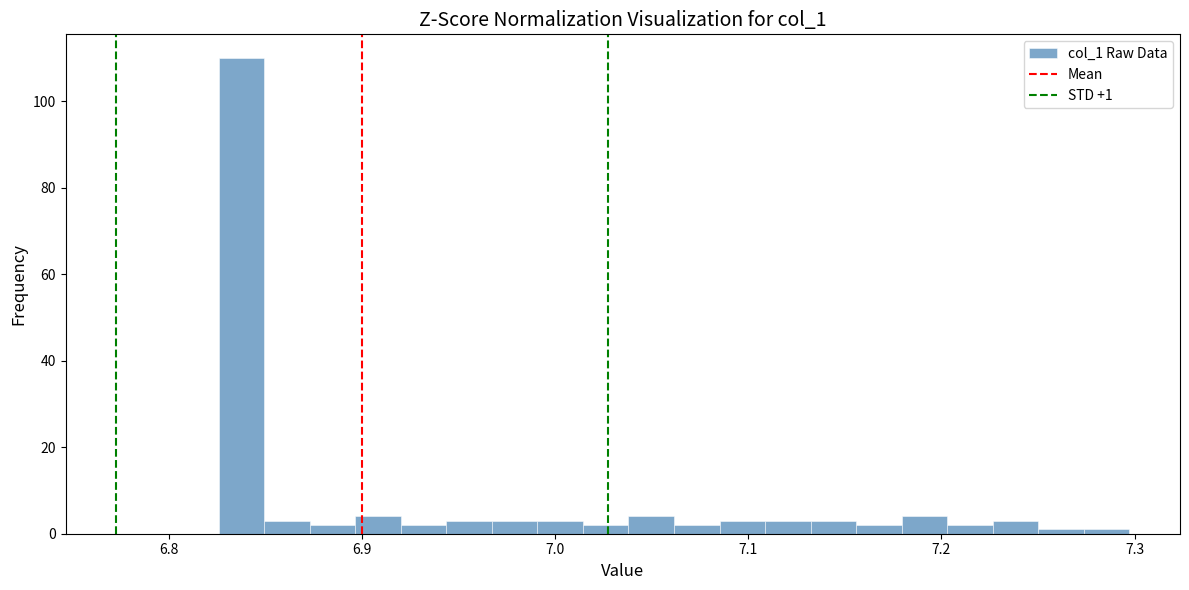

Read against the x-axis, roughly where is the centre of the tallest bar?

6.84